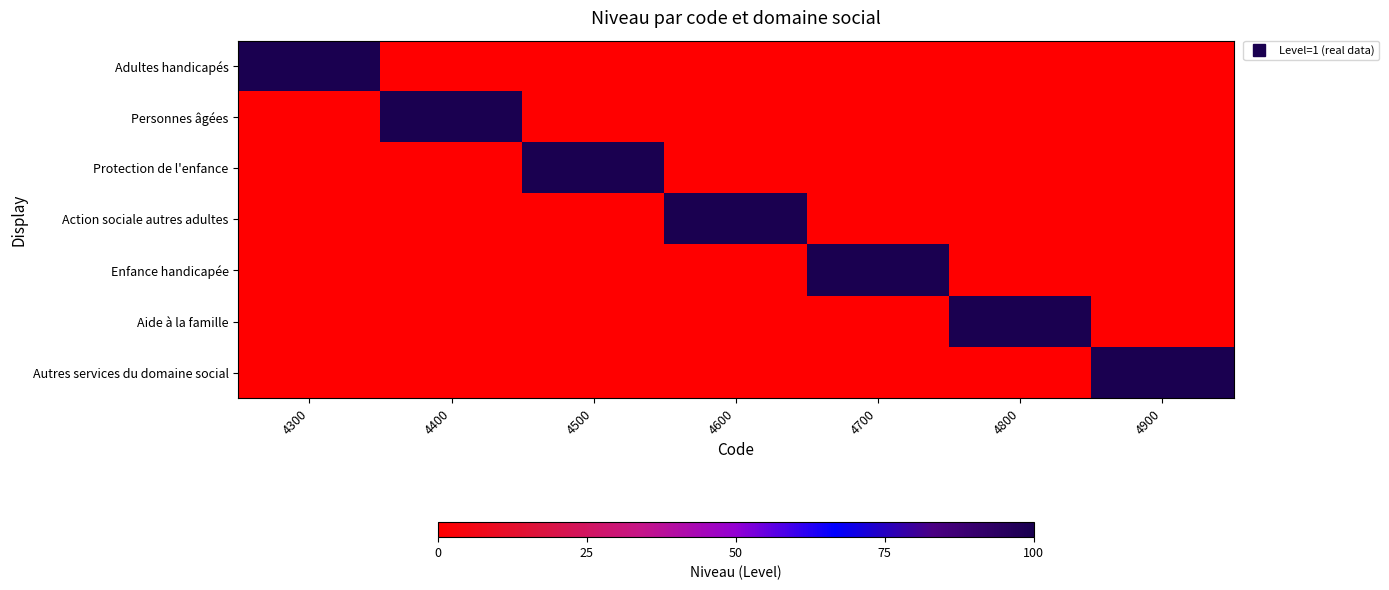

Rank the series at 4300 from highest to lowest value.

Adultes handicapés, Personnes âgées, Protection de l'enfance, Action sociale autres adultes, Enfance handicapée, Aide à la famille, Autres services du domaine social